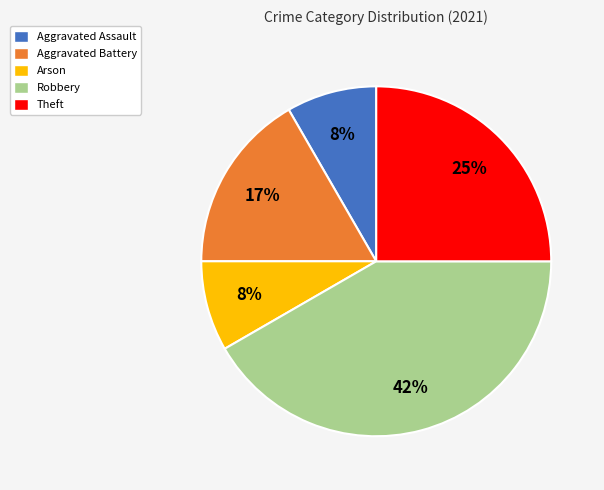

To the nearest percent, what percentage of the pie is Robbery?

42%